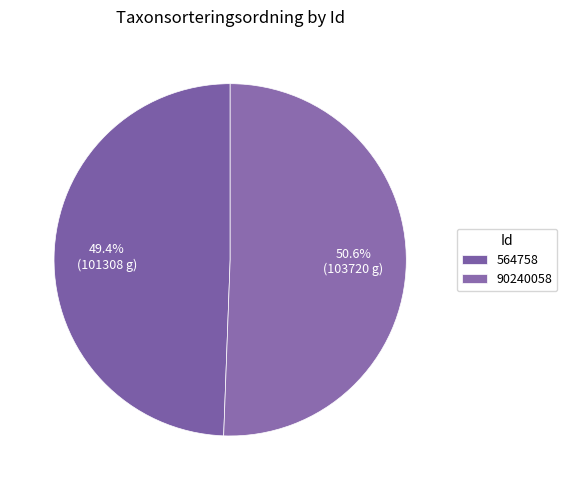

Do 564758 and 90240058 together represent more than half of the pie?

Yes